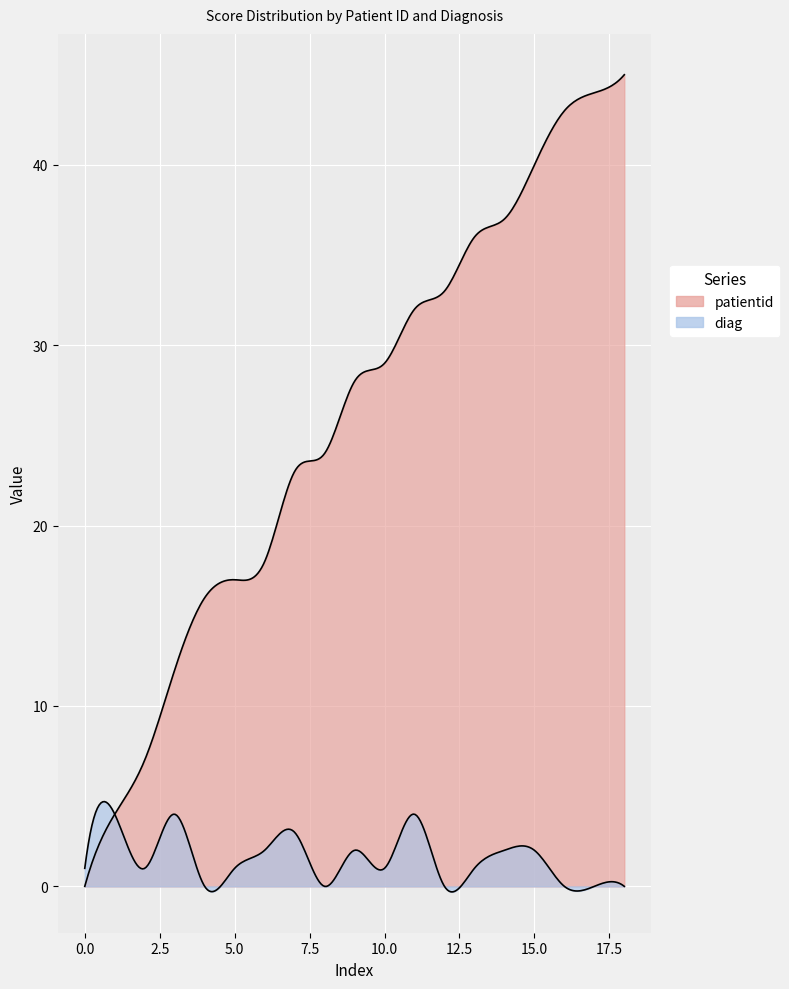

Which label corresponds to the largest value in the chart?

18